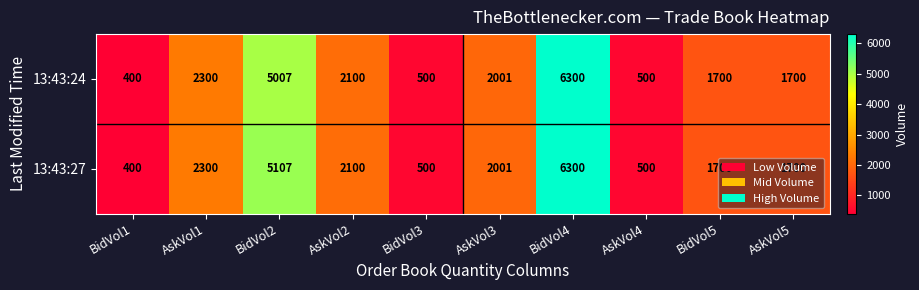

Which series changed the most between BidVol2 and AskVol3?

13:43:27